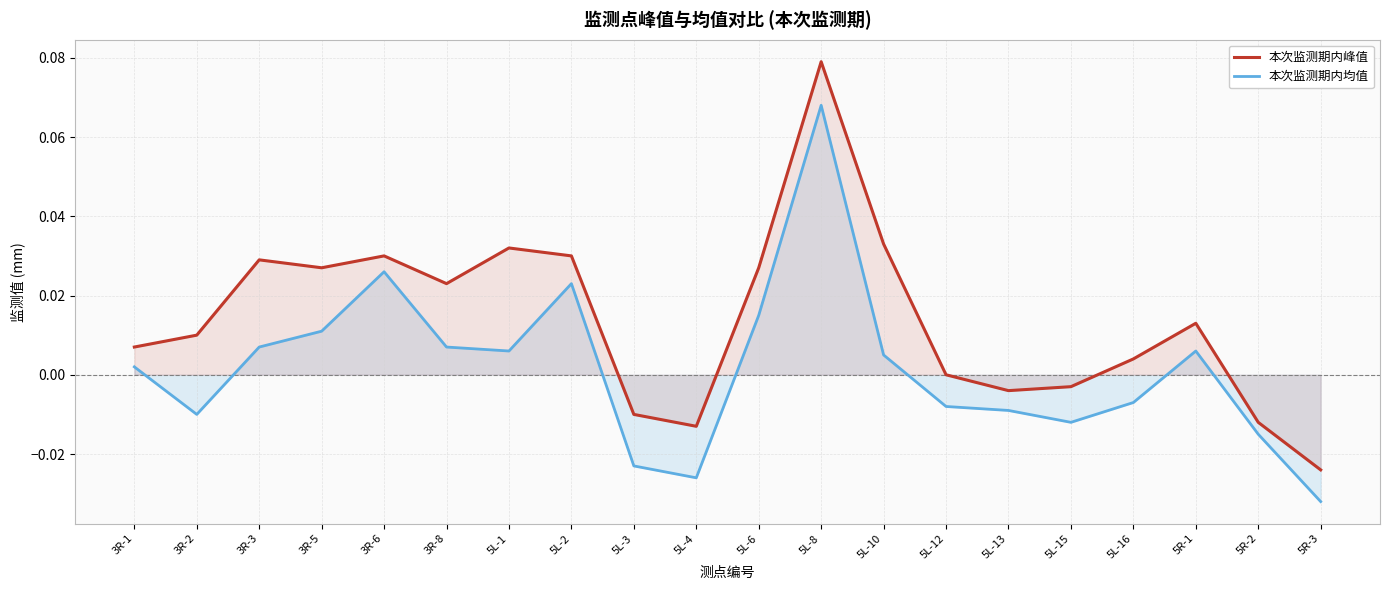

Which series changed the most between 3R-3 and 5L-8?

本次监测期内均值